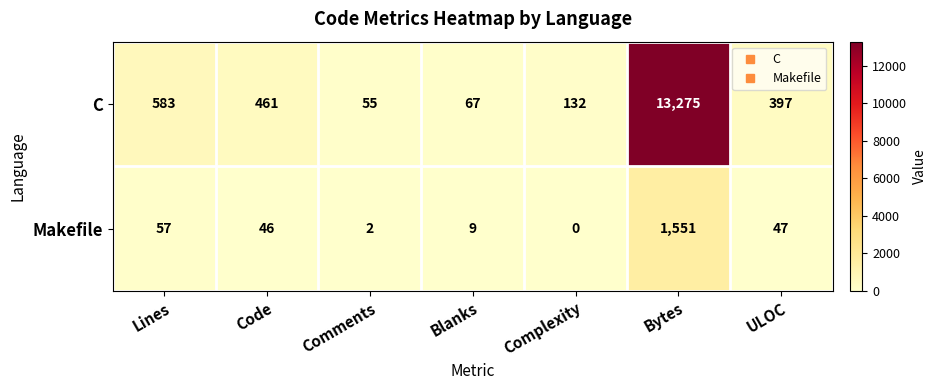

What is the difference between the maximum and minimum values in the C series?

13220